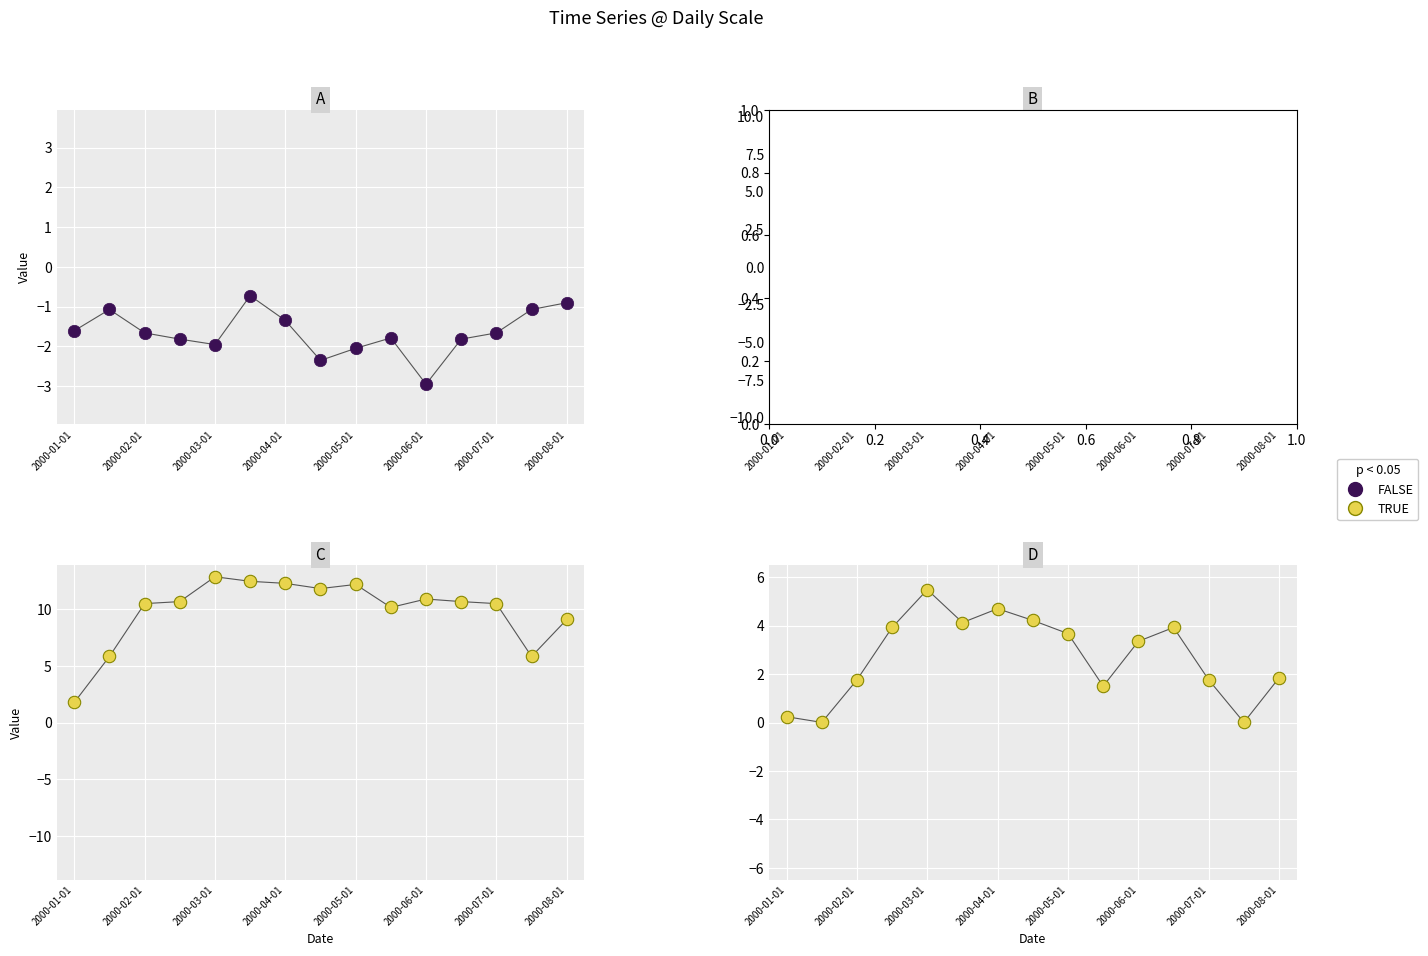

Is the value of TRUE at 2000-04-01 greater than the value of FALSE at 2000-08-01?

Yes